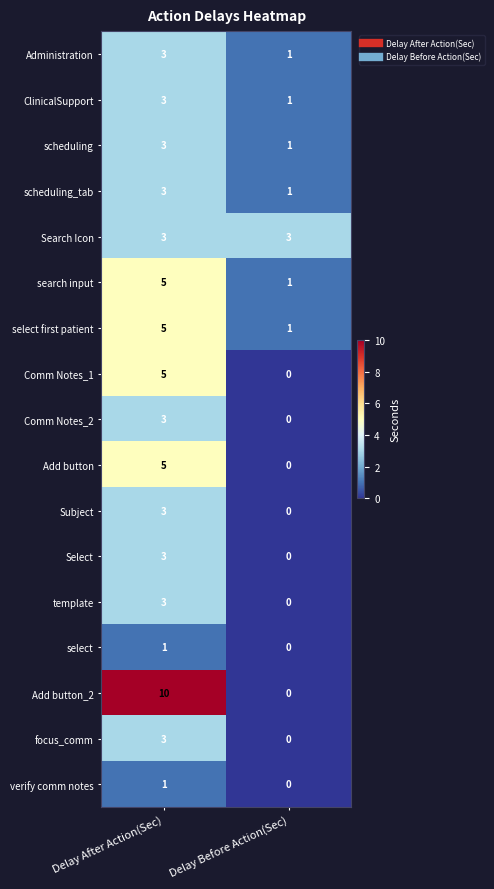

How many values in Comm Notes_1 are above zero?

1